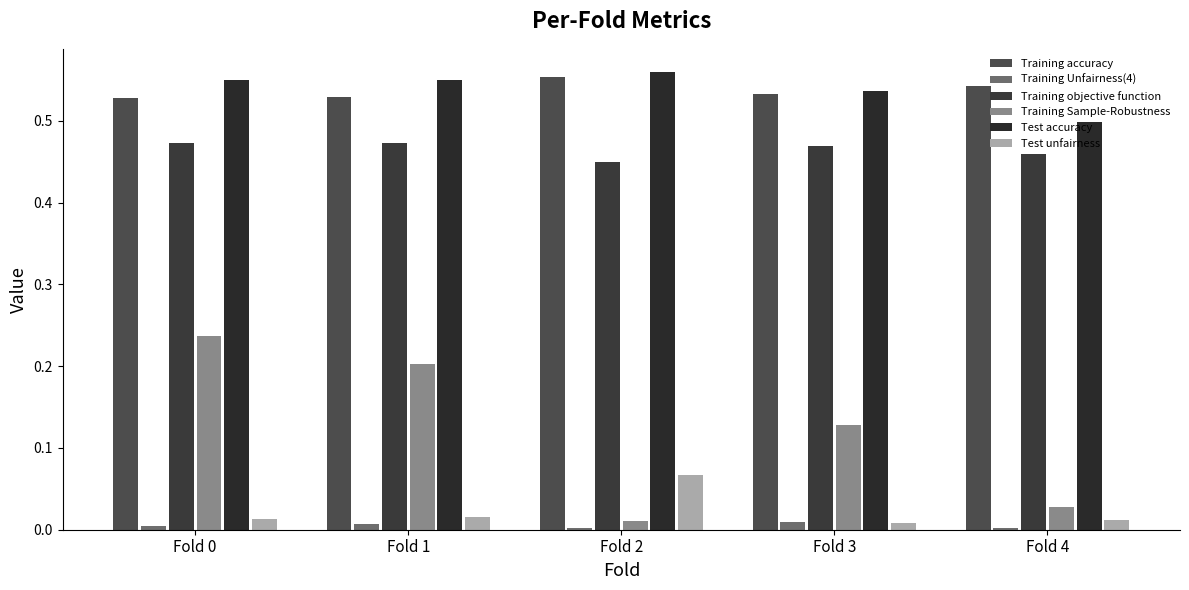

Which category has the highest value across all series?

Fold 2